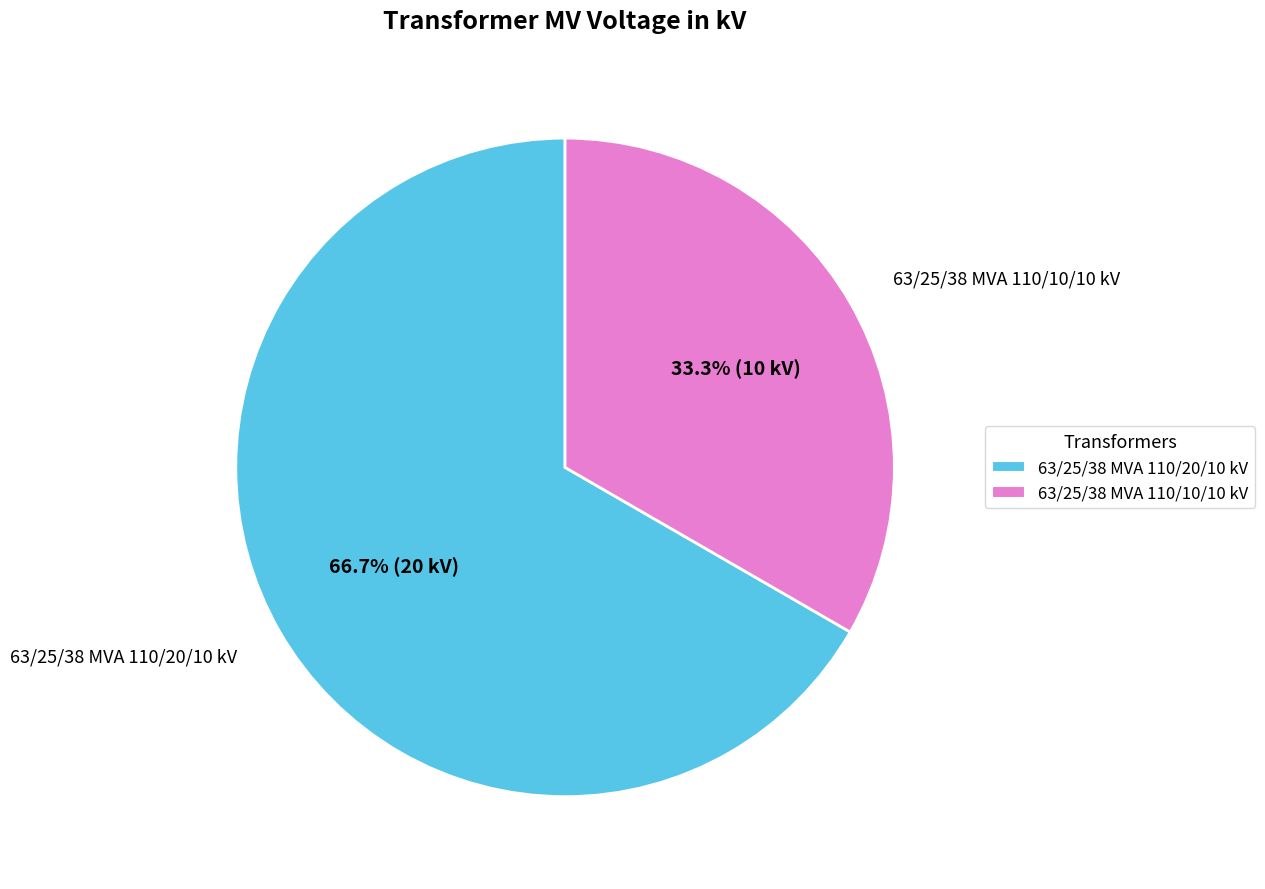

Do 63/25/38 MVA 110/10/10 kV and 63/25/38 MVA 110/20/10 kV together represent more than half of the pie?

Yes